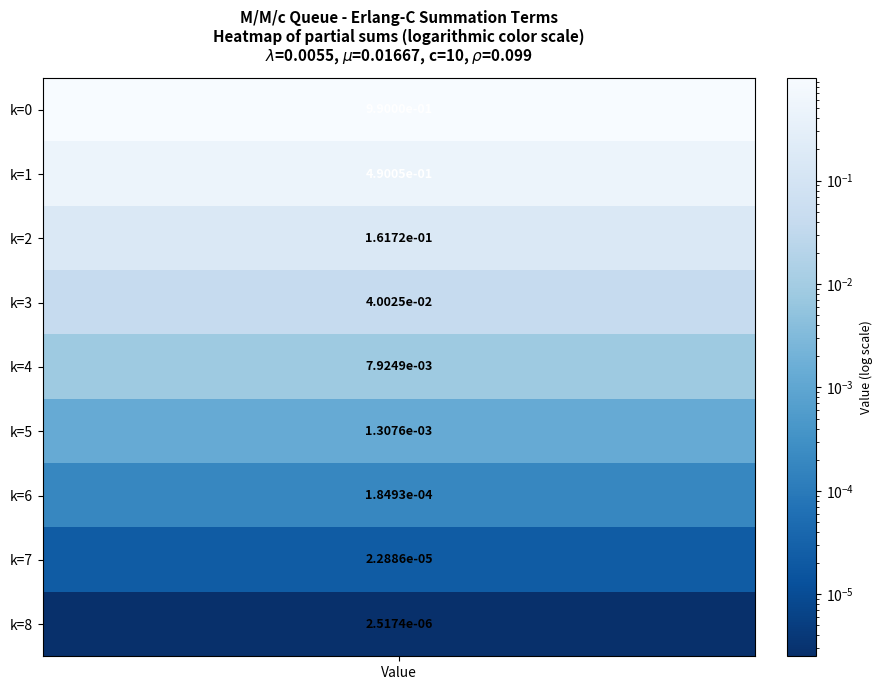

Reading left to right, what are all the values shown in this chart?

1.0	0.5	0.2	0.0	0.0	0.0	0.0	0.0	0.0